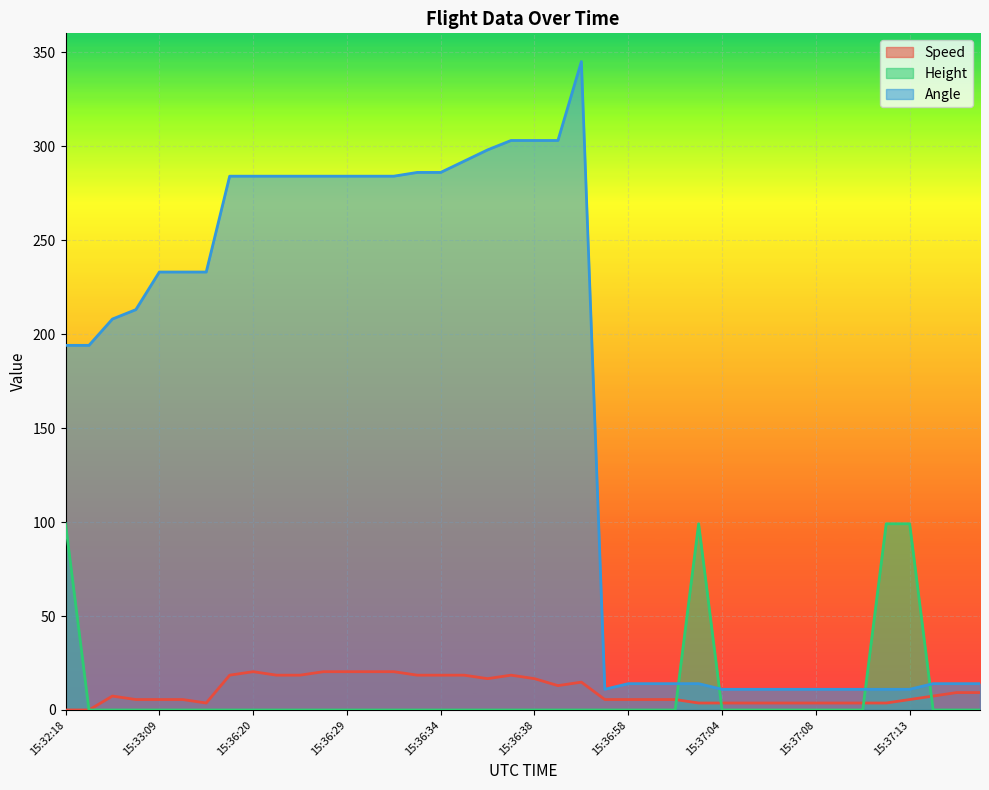

How many values in Speed are above zero?

38